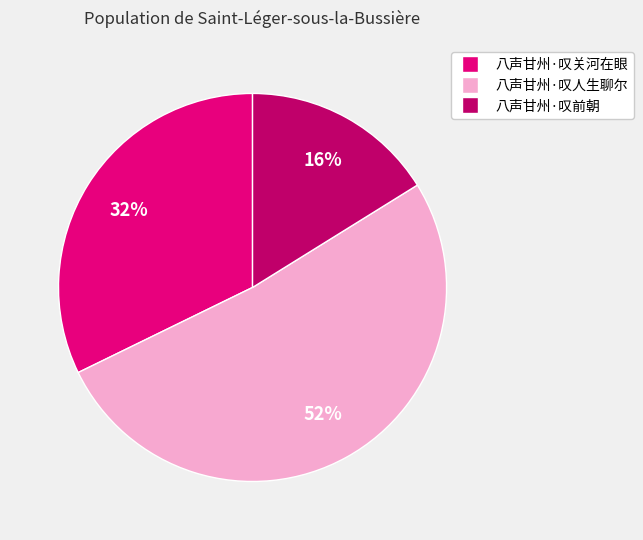

What is the majority slice?

八声甘州·叹人生聊尔